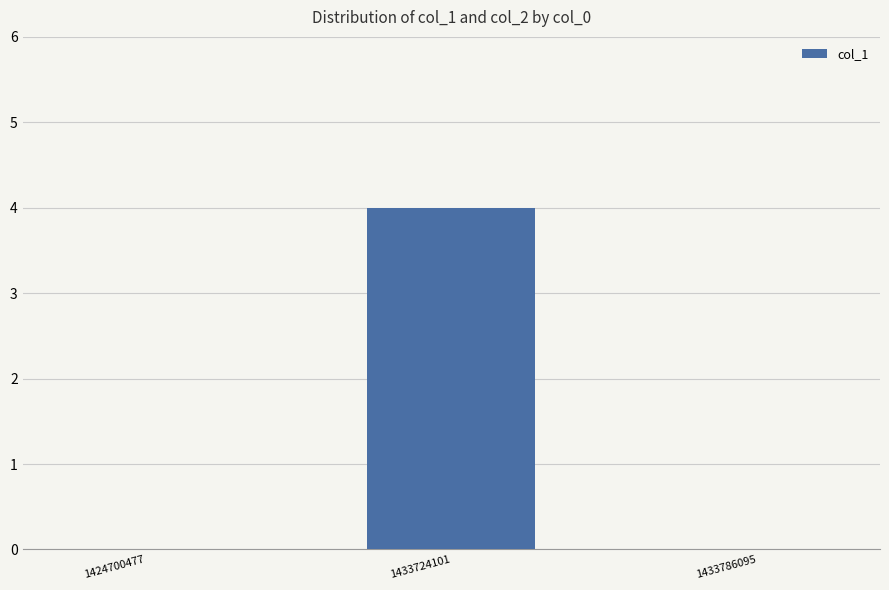

Reading left to right, list all the values displayed in this chart.

1424700477=0	1433724101=4	1433786095=0